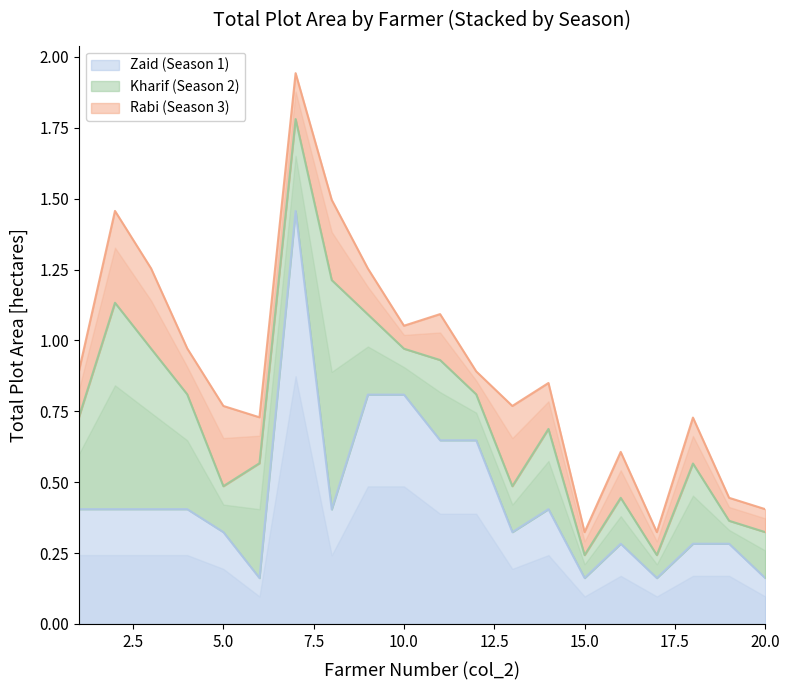

Reading left to right, list all the values displayed in this chart.

Zaid (Season 1): 0.4	0.4	0.4	0.4	0.3	0.2	1.5	0.4	0.8	0.8	0.6	0.6	0.3	0.4	0.2	0.3	0.2	0.3	0.3	0.2
Kharif (Season 2): 0.3	0.7	0.6	0.4	0.2	0.4	0.3	0.8	0.3	0.2	0.3	0.2	0.2	0.3	0.1	0.2	0.1	0.3	0.1	0.2
Rabi (Season 3): 0.2	0.3	0.3	0.2	0.3	0.2	0.2	0.3	0.2	0.1	0.2	0.1	0.3	0.2	0.1	0.2	0.1	0.2	0.1	0.1